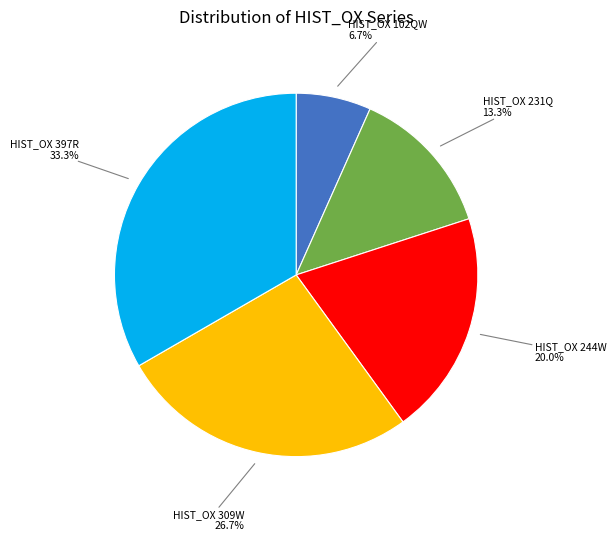

How many slices are in this pie chart?

5